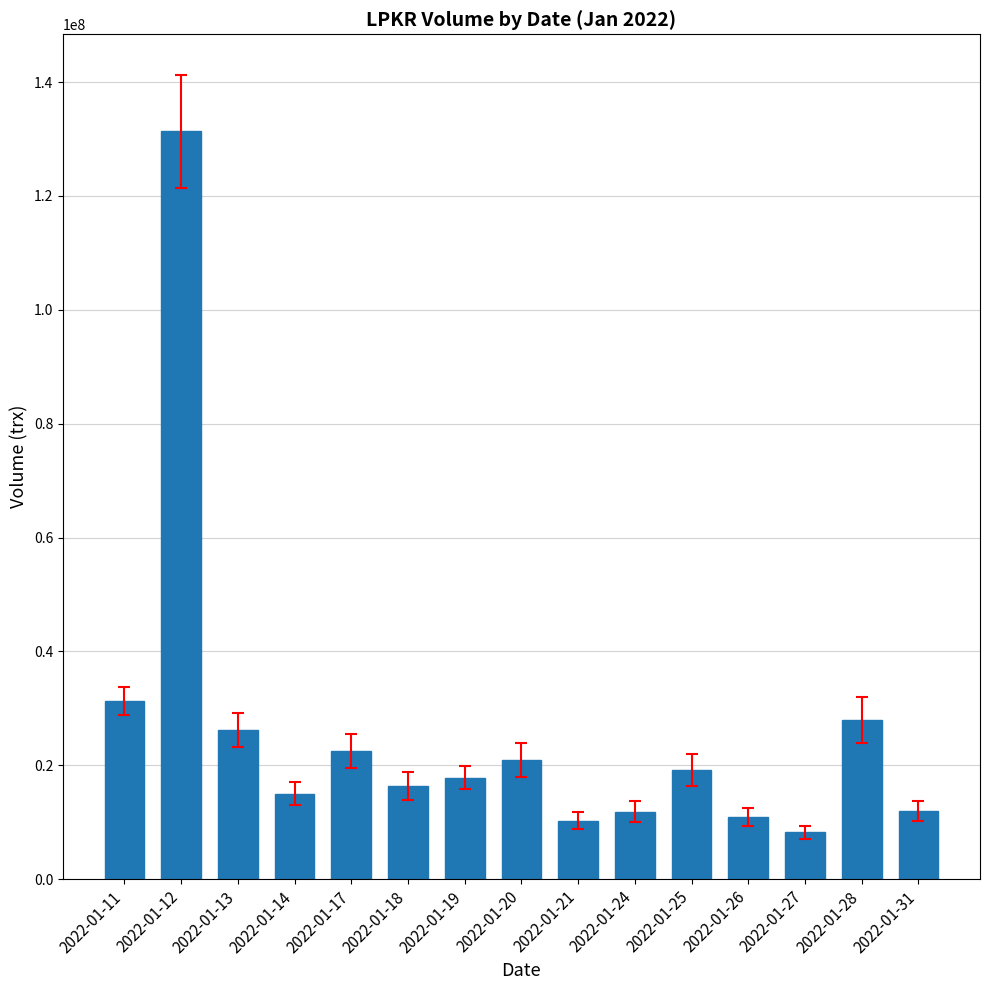

What is the greatest value displayed?

131326300